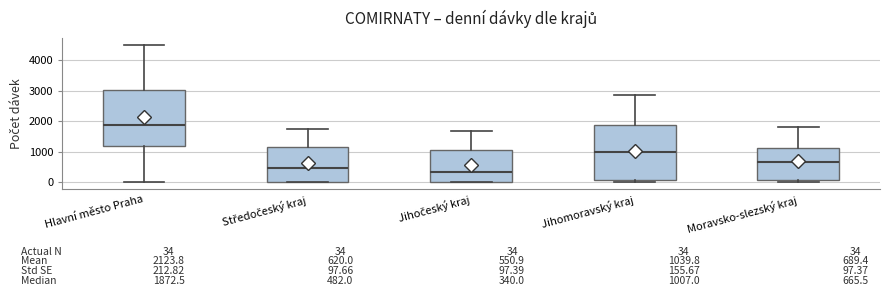

Which box's median line is the highest?

Hlavní město Praha